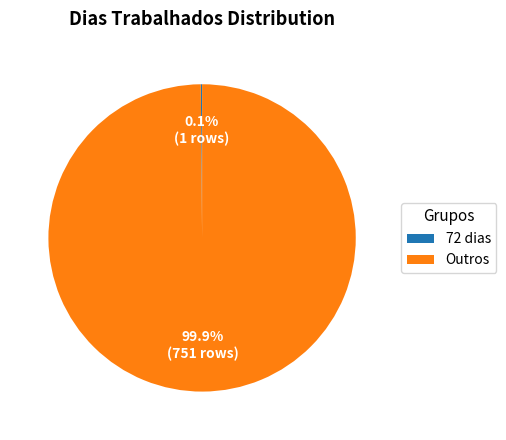

Which slice is the largest?

Outros